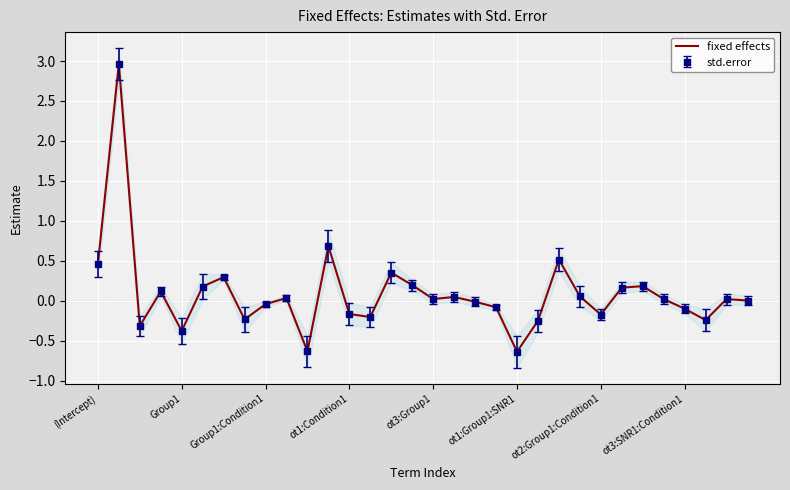

Reading left to right, list all the values displayed in this chart.

0.5	3.0	-0.3	0.1	-0.4	0.2	0.3	-0.2	-0.0	0.0	-0.6	0.7	-0.2	-0.2	0.4	0.2	0.0	0.0	-0.0	-0.1	-0.6	-0.3	0.5	0.1	-0.2	0.2	0.2	0.0	-0.1	-0.2	0.0	0.0